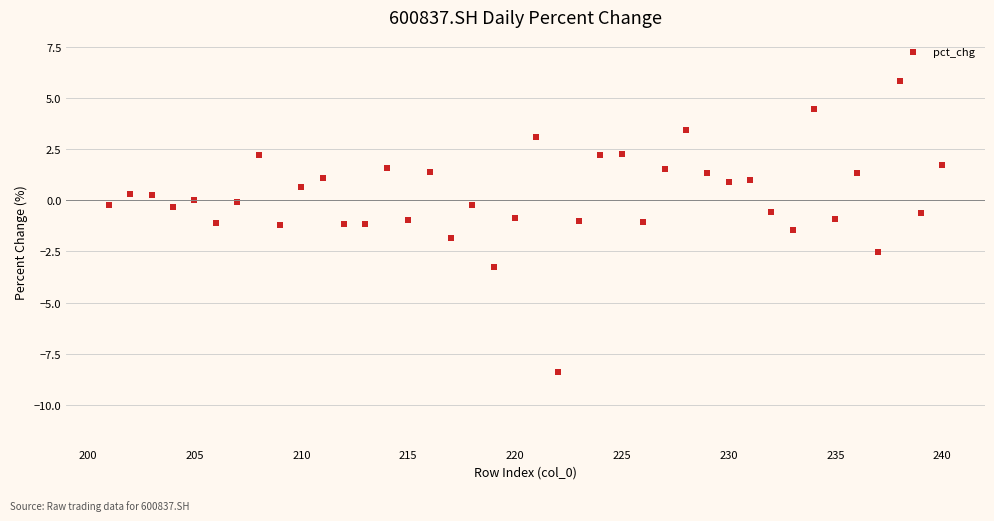

What is the range of Y values (max minus min)?

14.3